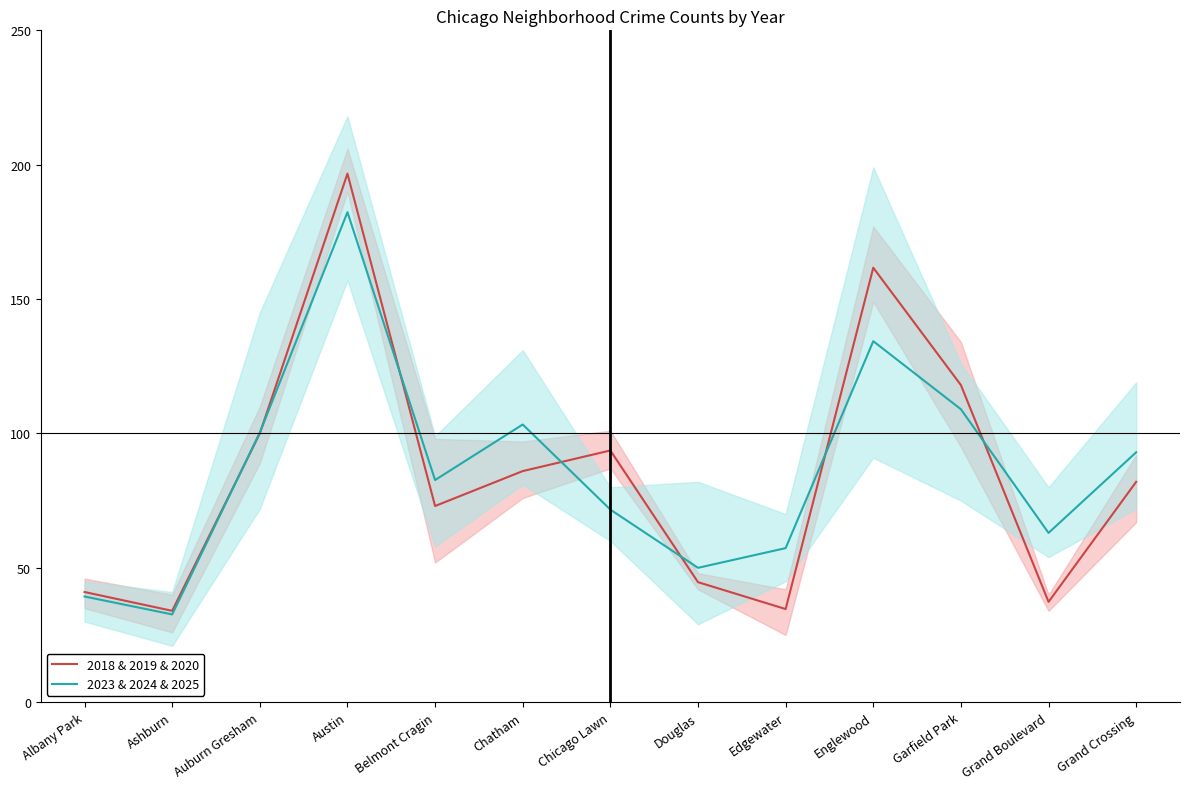

How many lines are shown in the chart?

2